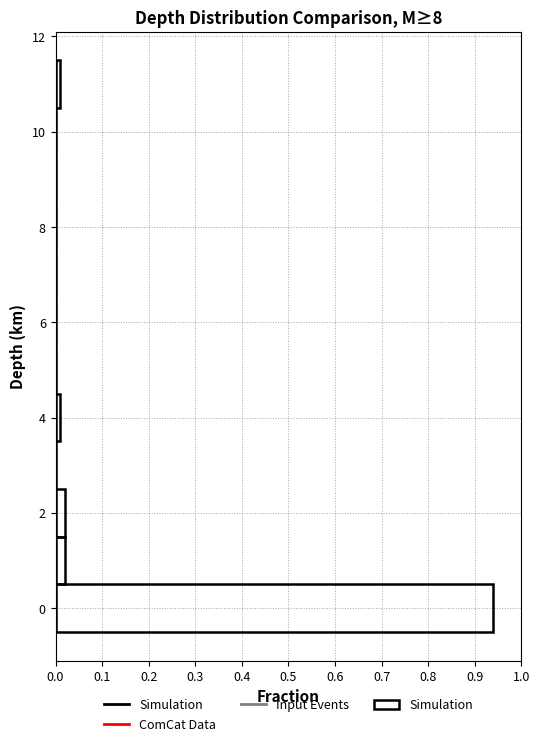

Reading bottom to top, transcribe this chart: for each bar, give the range it covers on the y-axis and its length. Neither the bar edges nor the lengths are printed on the chart, so give them approximately, as read against the axes.

-0.5 to 0.5: 0.94
0.5 to 1.5: 0.02
1.5 to 2.5: 0.02
2.5 to 3.5: 0
3.5 to 4.5: 0.01
4.5 to 5.5: 0
5.5 to 6.5: 0
6.5 to 7.5: 0
7.5 to 8.5: 0
8.5 to 9.5: 0
9.5 to 10.5: 0
10.5 to 11.5: 0.01